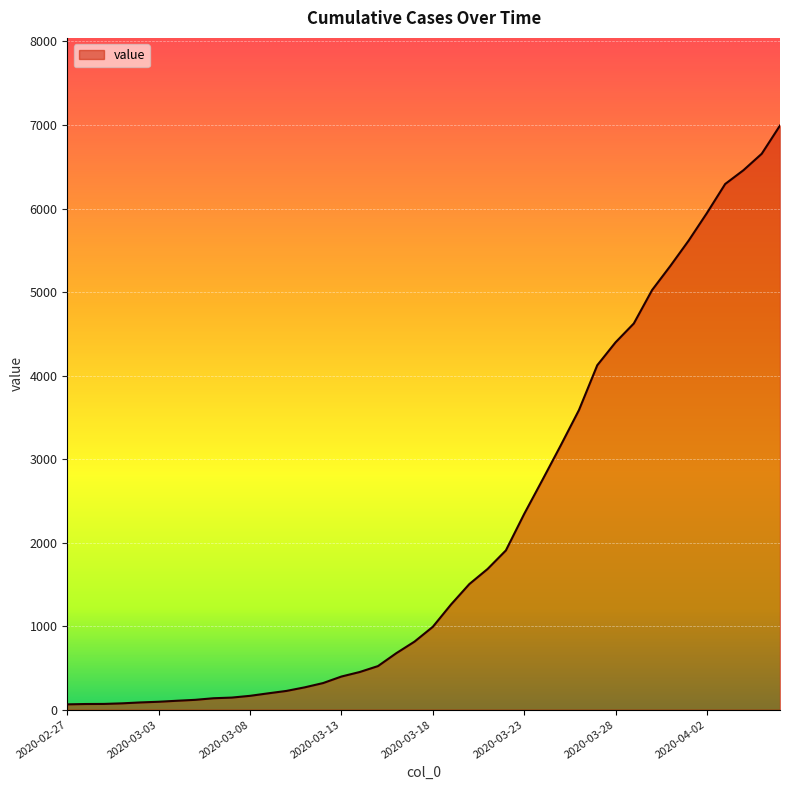

What is the greatest value displayed?

6994